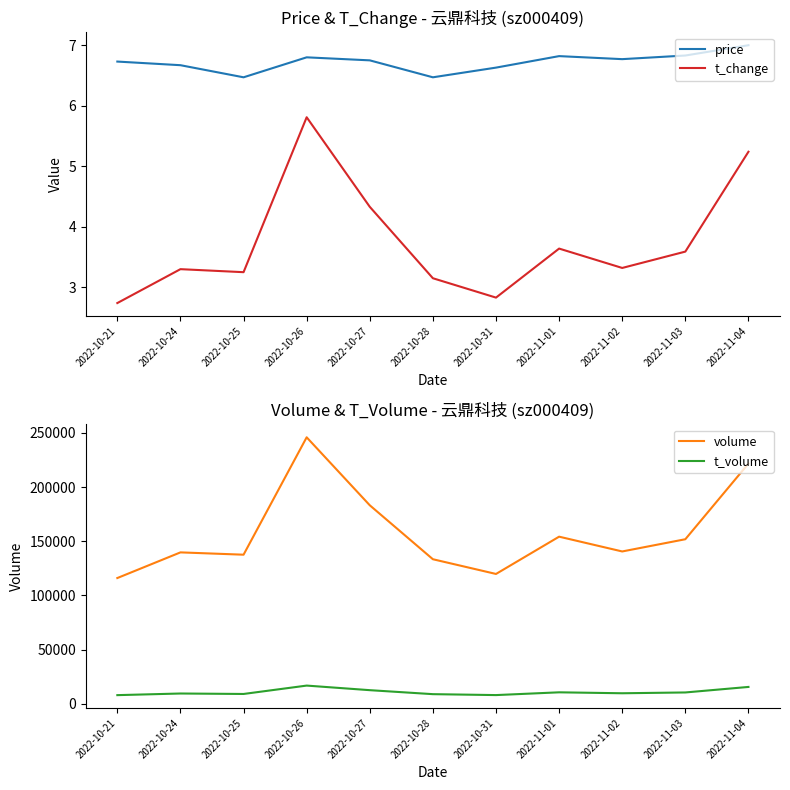

Reading left to right, transcribe all the data shown in this chart.

price: 6.7	6.7	6.5	6.8	6.8	6.5	6.6	6.8	6.8	6.8	7.0
t_change: 2.7	3.3	3.2	5.8	4.3	3.1	2.8	3.6	3.3	3.6	5.2
volume: 115990.0	139671.0	137538.0	245926.0	183168.0	133347.0	119751.0	154183.0	140528.0	151814.0	221663.0
t_volume: 7859.0	9368.0	8941.0	16680.0	12445.0	8765.0	7910.0	10461.0	9592.0	10334.0	15435.0